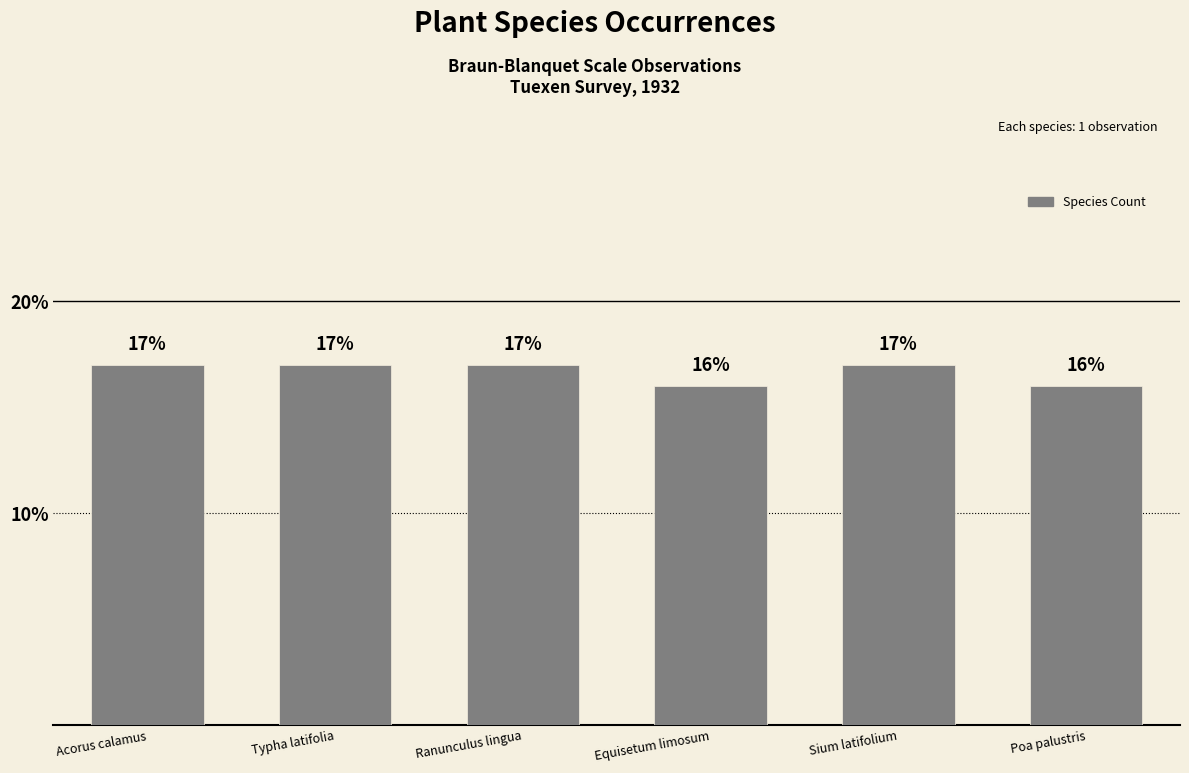

The chart shows a value of 17 at Sium latifolium. True or false?

True